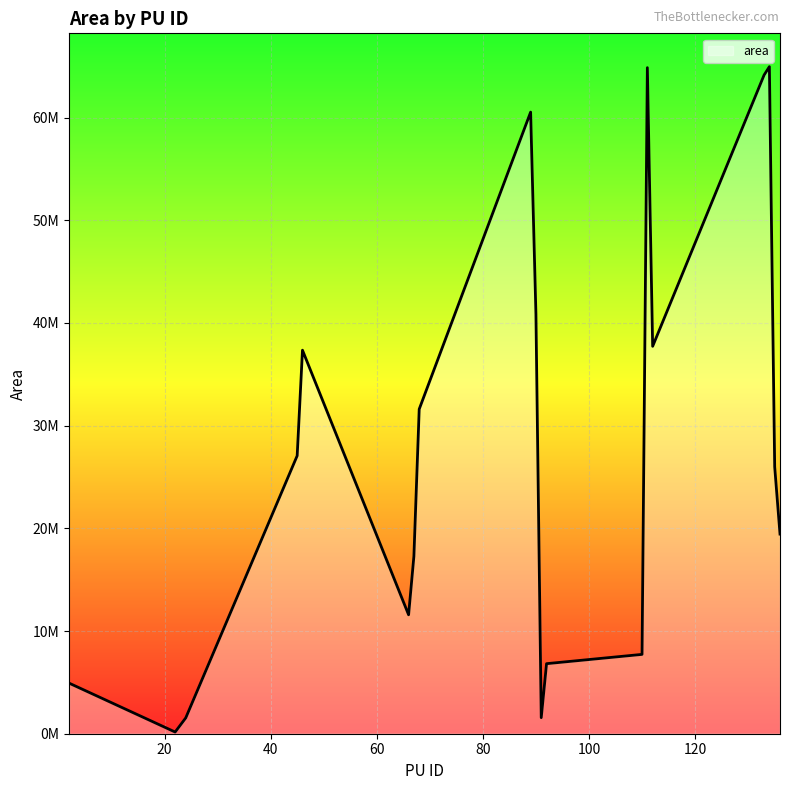

Does the chart have visible grid lines?

Yes